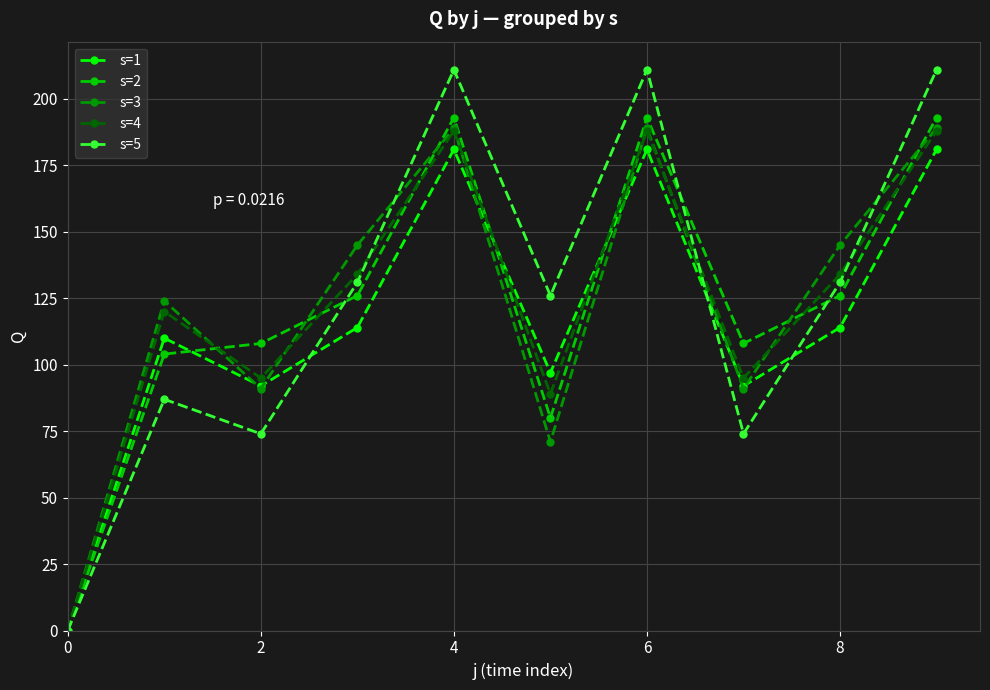

How many interior local valleys does the s=2 series have?

2